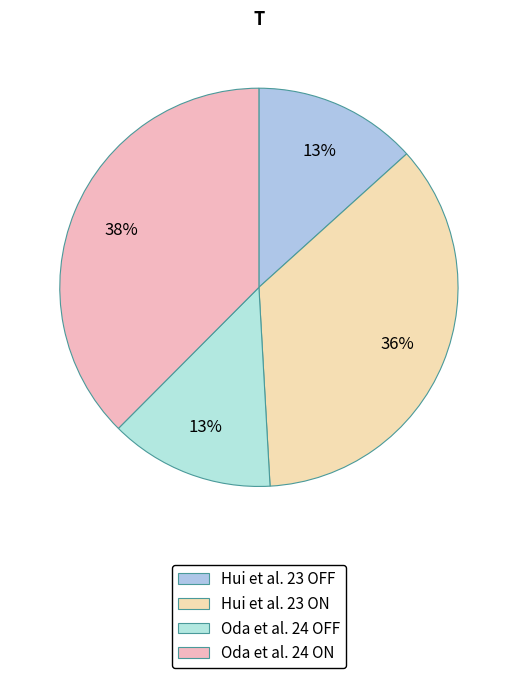

How many slices are in this pie chart?

4